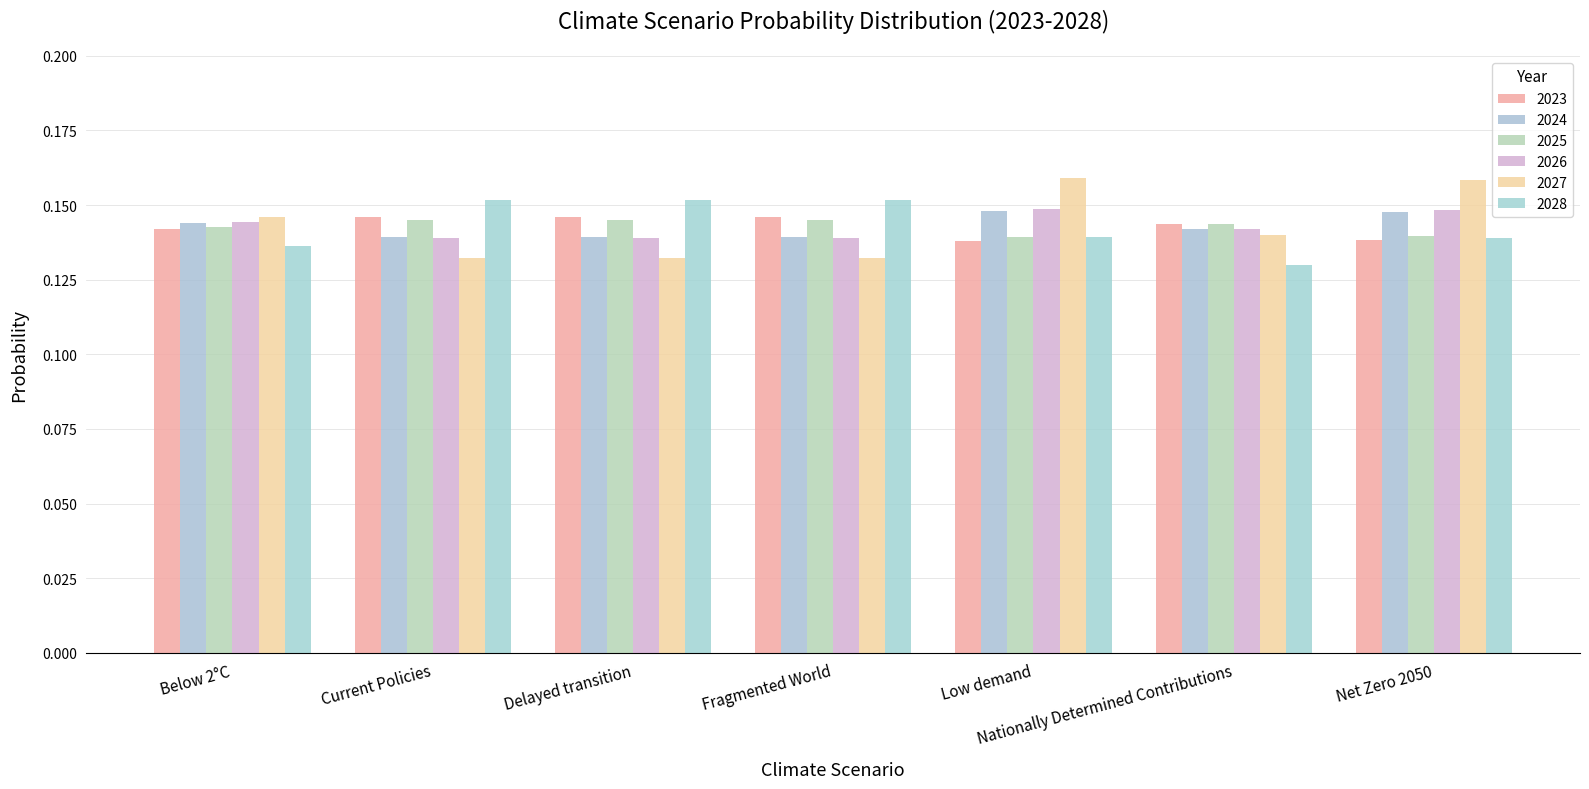

Reading left to right, what are all the values shown in this chart?

2023: 0.1	0.1	0.1	0.1	0.1	0.1	0.1
2024: 0.1	0.1	0.1	0.1	0.1	0.1	0.1
2025: 0.1	0.1	0.1	0.1	0.1	0.1	0.1
2026: 0.1	0.1	0.1	0.1	0.1	0.1	0.1
2027: 0.1	0.1	0.1	0.1	0.2	0.1	0.2
2028: 0.1	0.2	0.2	0.2	0.1	0.1	0.1